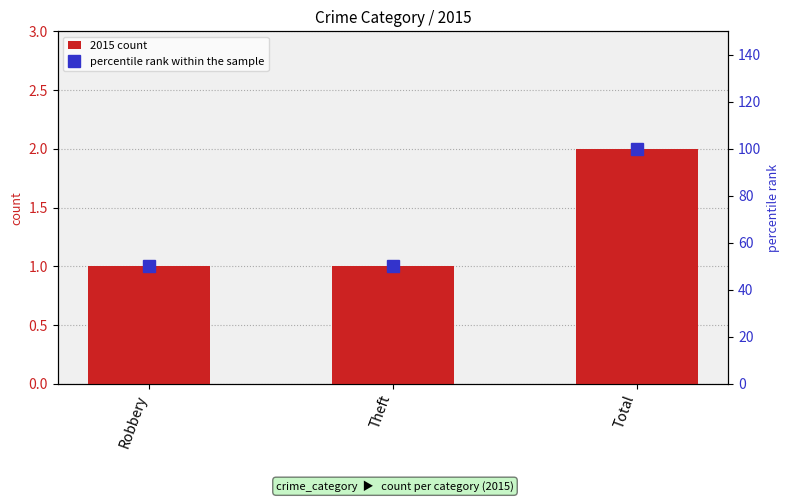

Which series has the largest total across all categories?

percentile rank within the sample